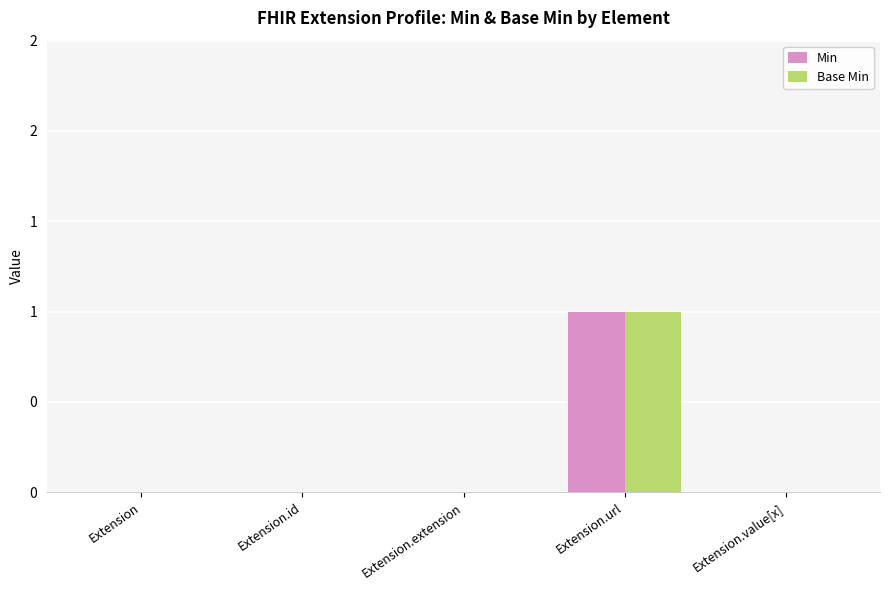

What are all the series names shown in the legend?

Min, Base Min